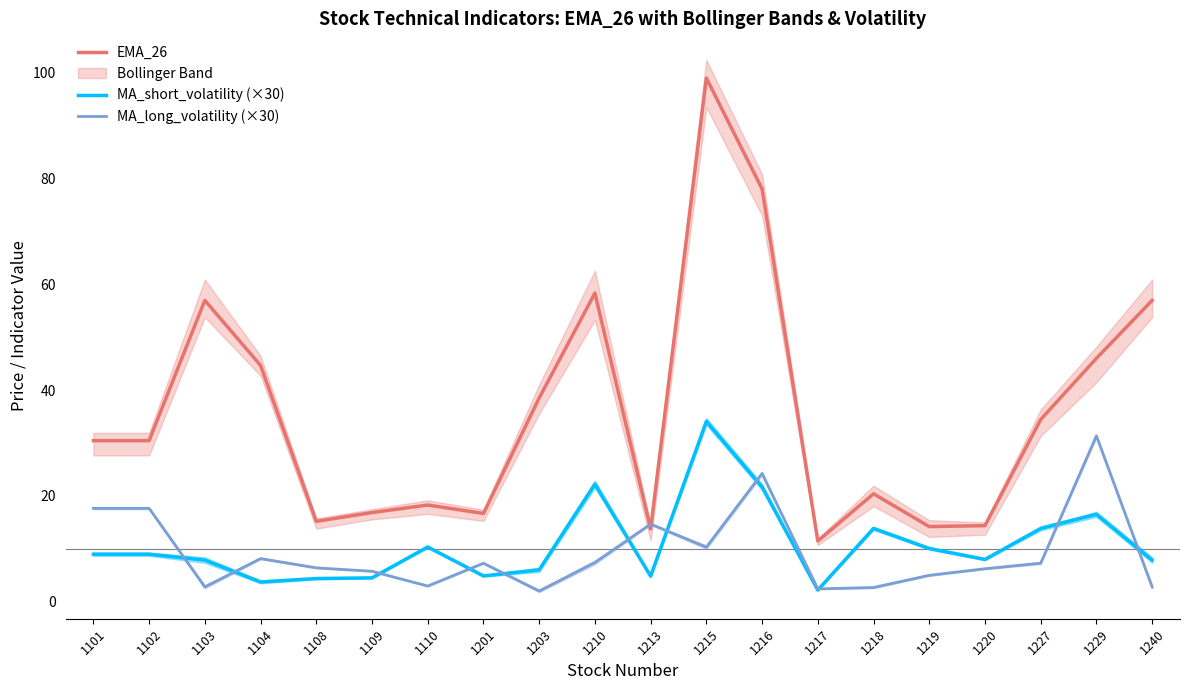

Between which two adjacent categories do EMA_26 and MA_long_volatility (×30) first intersect?

1210 and 1213